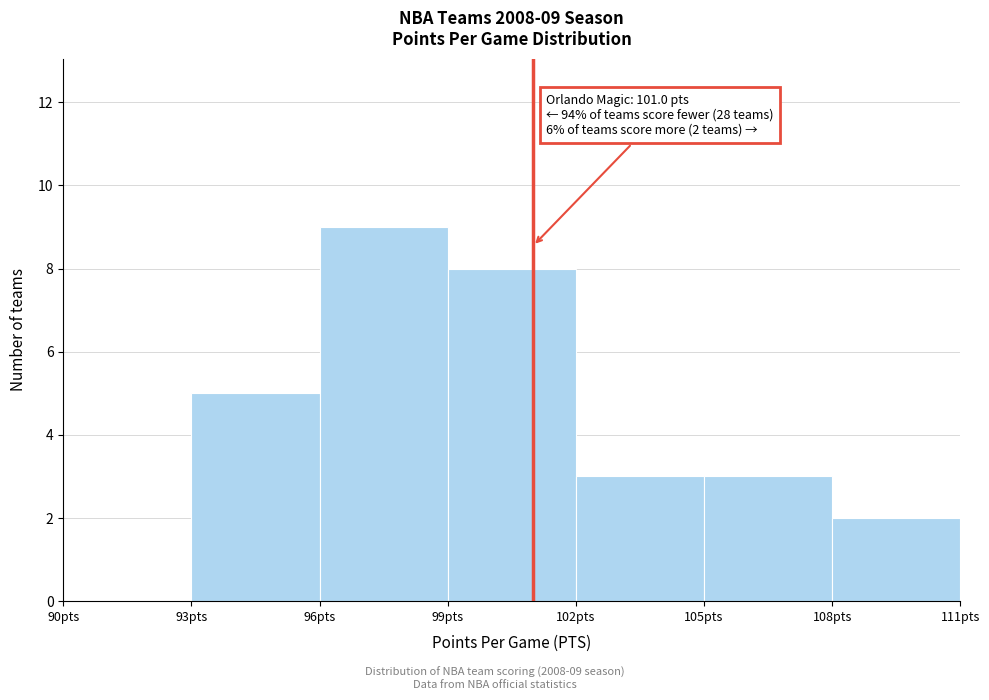

Over which range of the x-axis is the bar tallest?

96 to 99